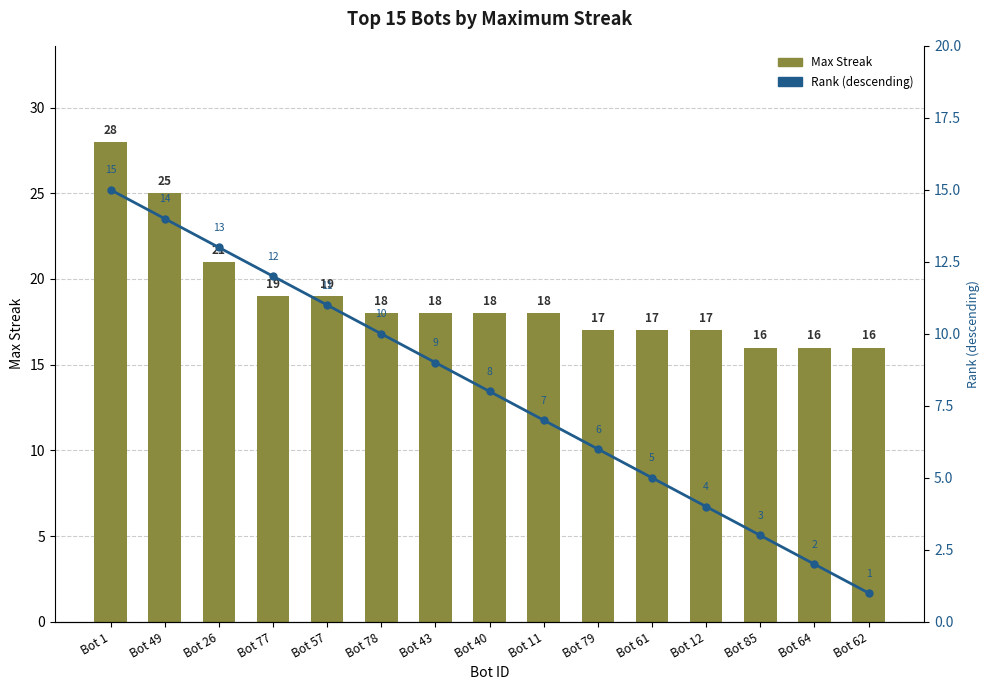

What is the difference between the second highest and minimum values in the Rank (desc) series?

13